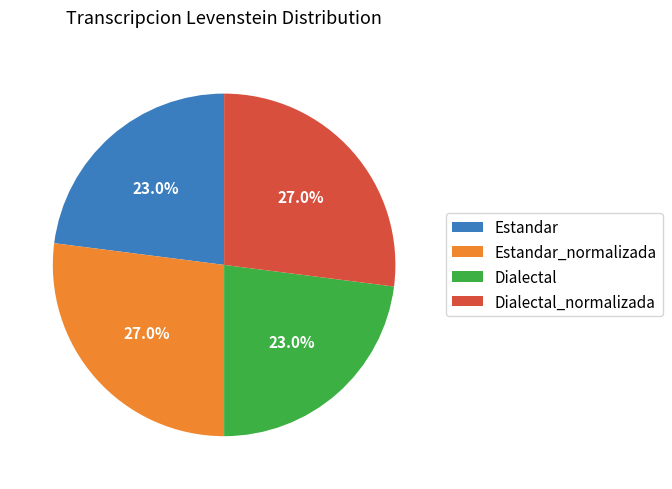

What is the ratio of the value at Dialectal_normalizada to the value at Estandar?

1.2